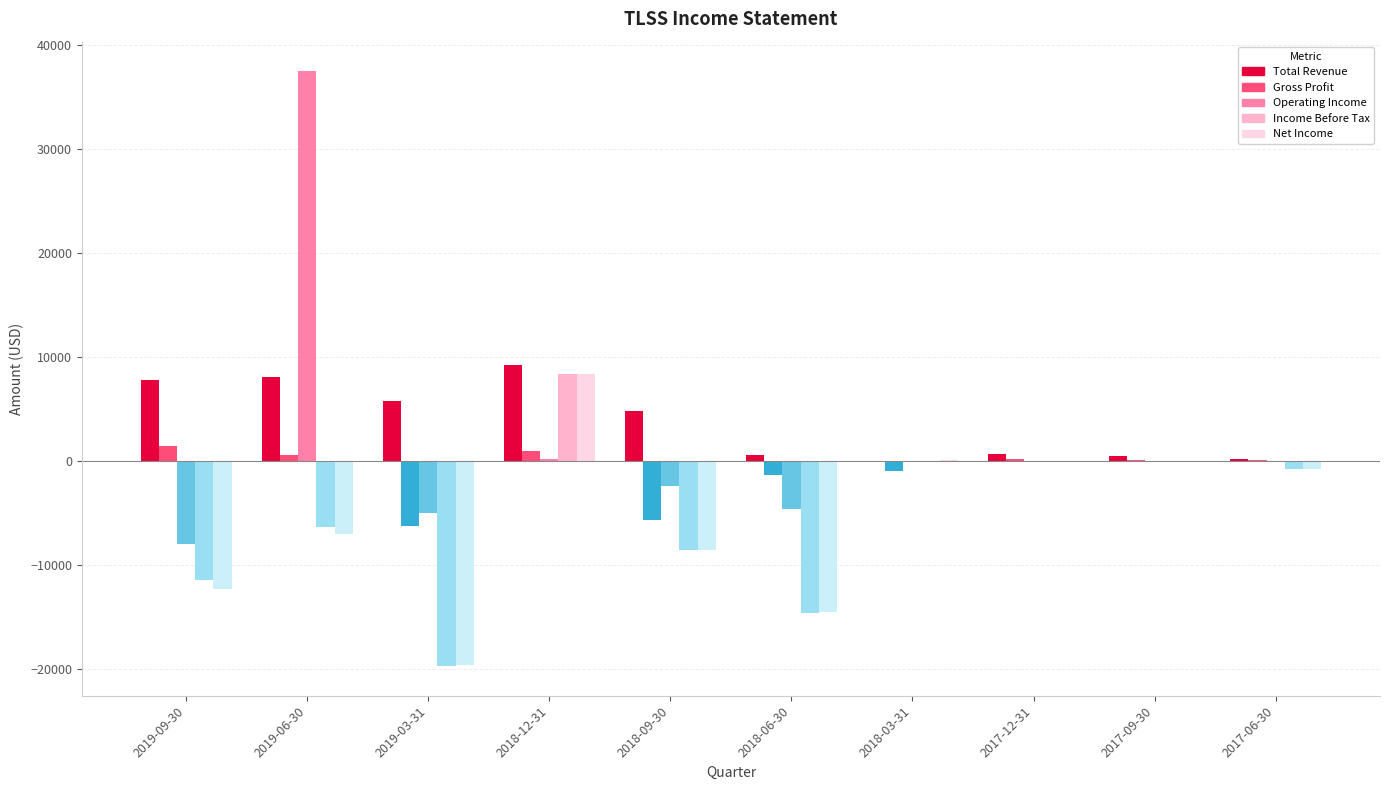

Does the chart contain stacked bars?

No